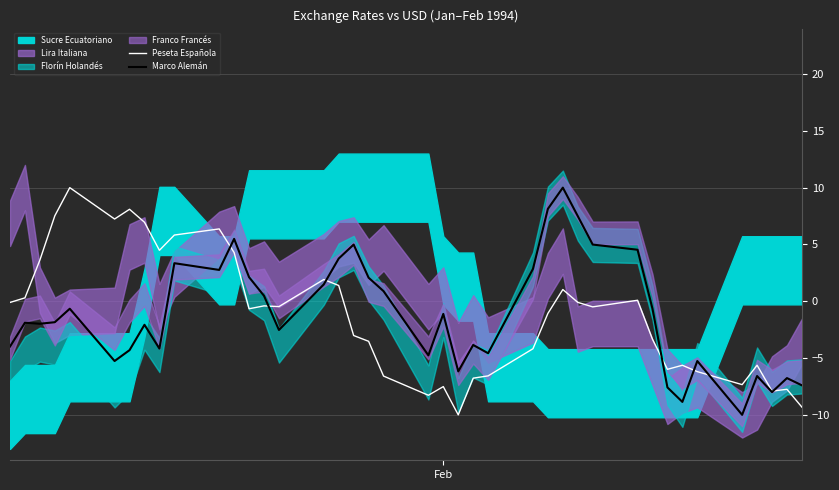

How many intersections are there between Marco Alemán and Peseta Española?

7